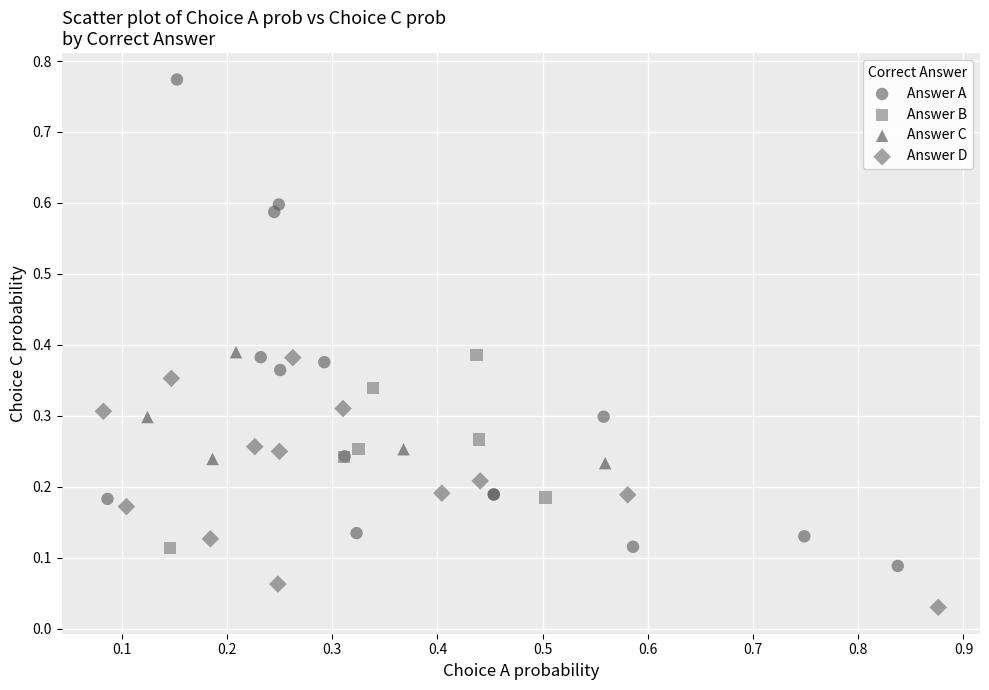

What are all the series names shown in the legend?

Answer A, Answer B, Answer C, Answer D